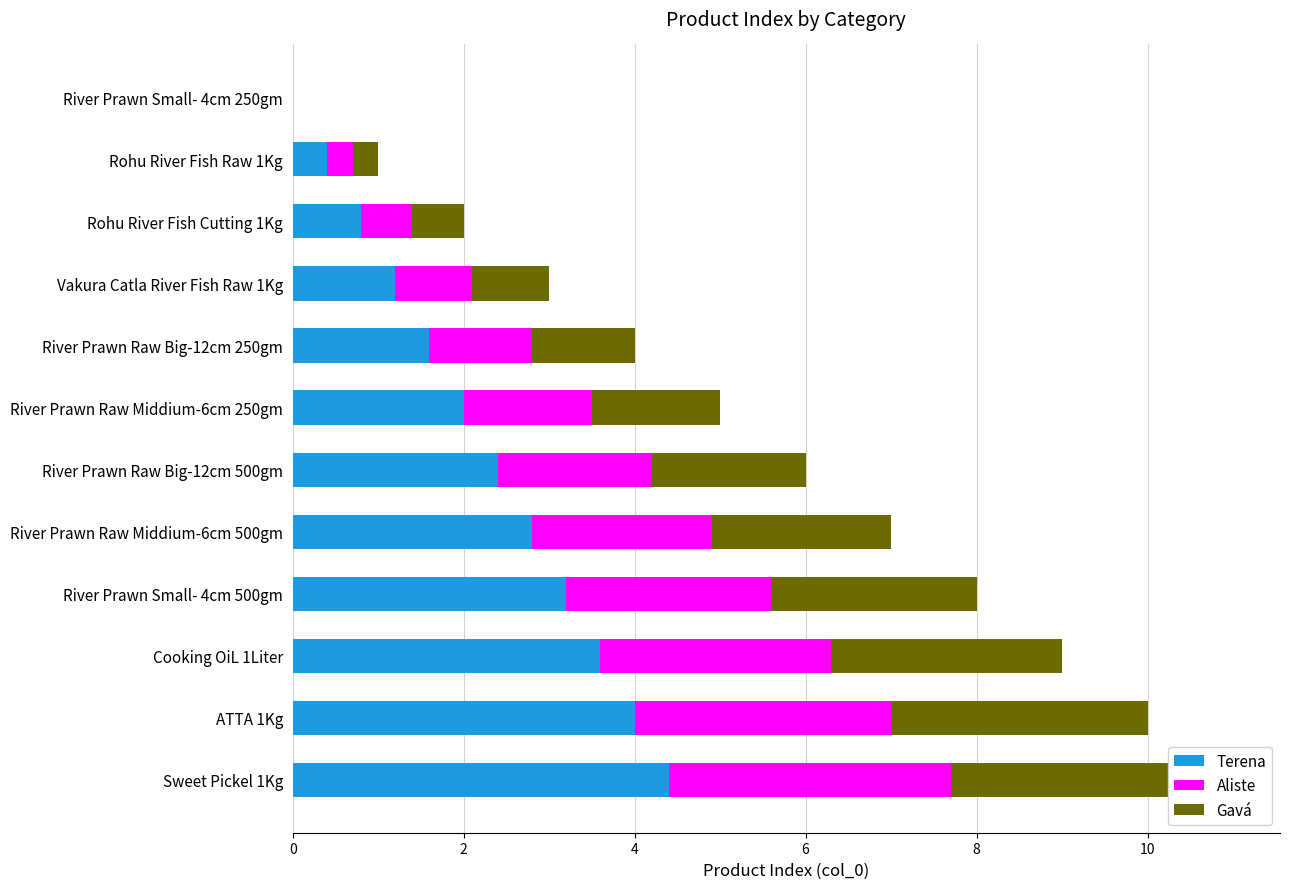

Which series has the largest range (max minus min)?

Terena